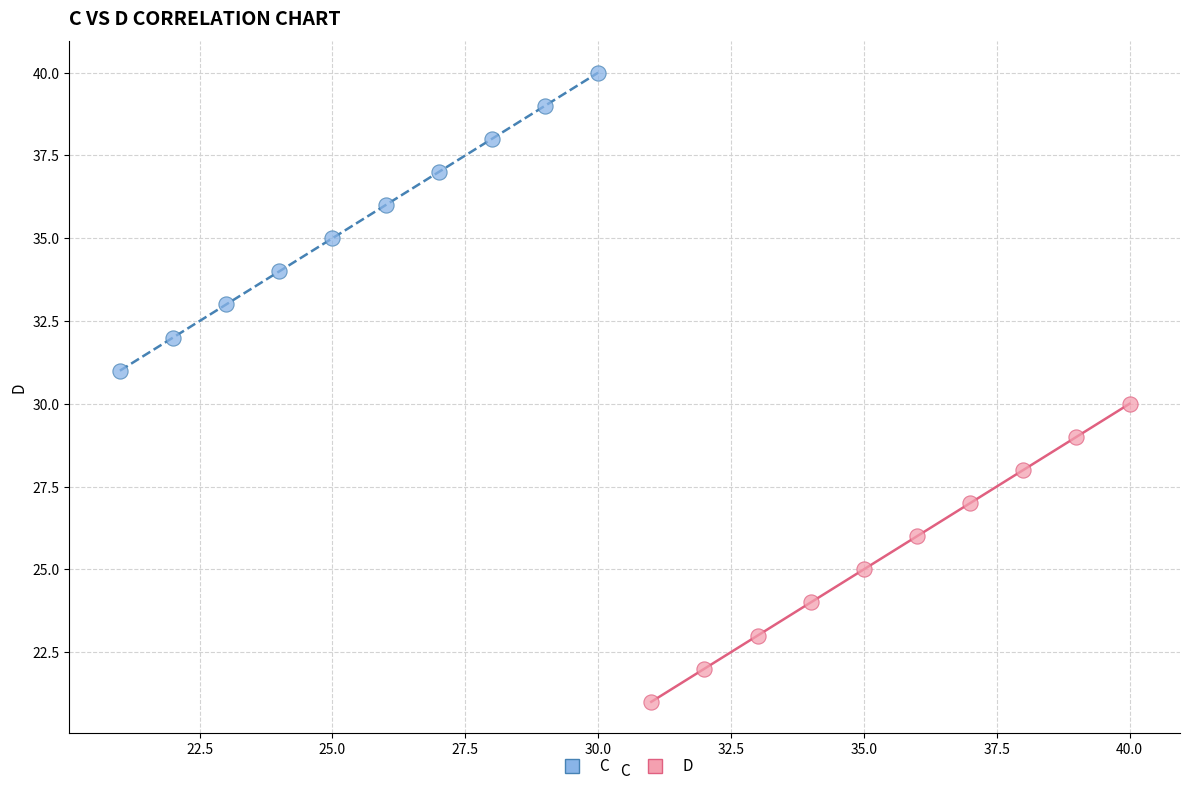

Which series contains the lowest Y value?

D